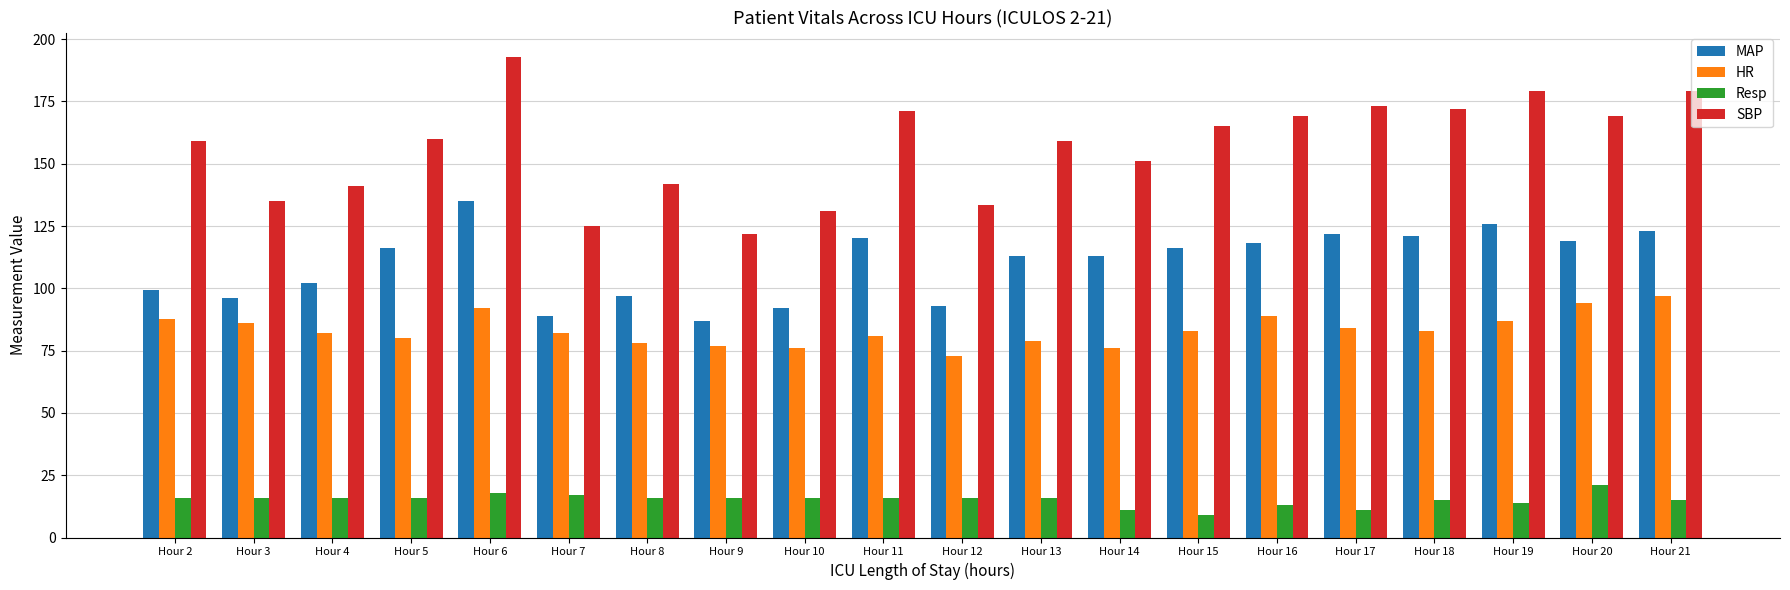

List the series in order of their overall mean, highest first.

SBP, MAP, HR, Resp